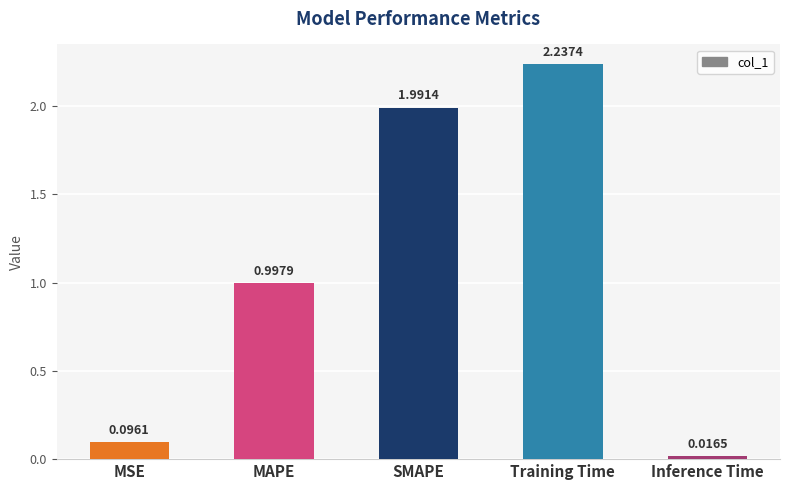

At which category does the chart reach its minimum across all series?

Inference Time